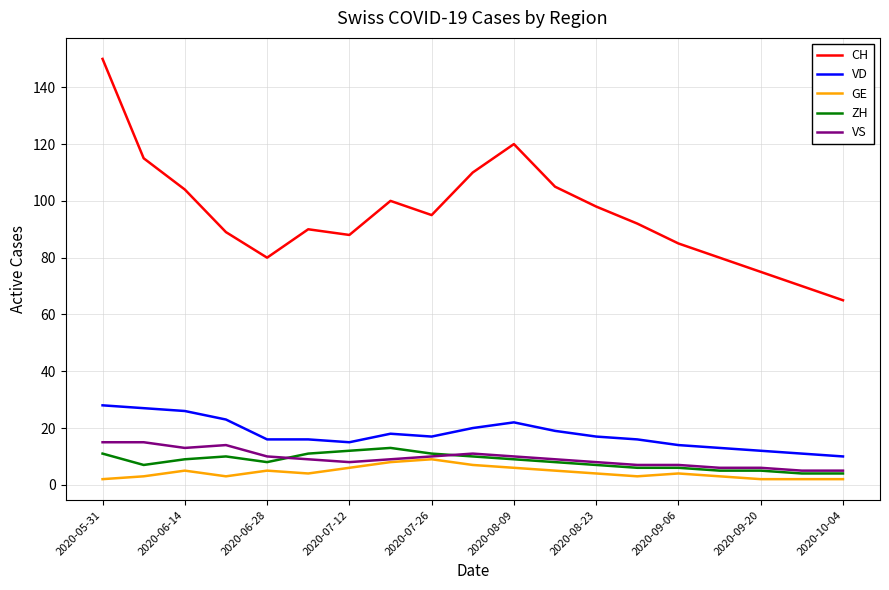

What is the difference between the second highest and minimum values in the ZH series?

8